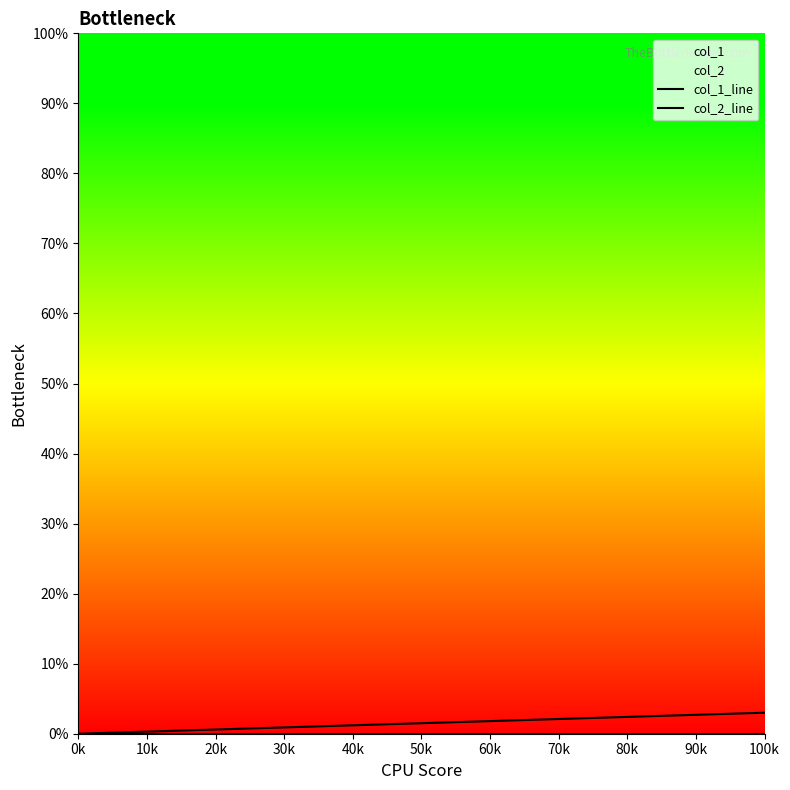

True or false: col_1_line has more than 0 points higher than both neighbors.

False